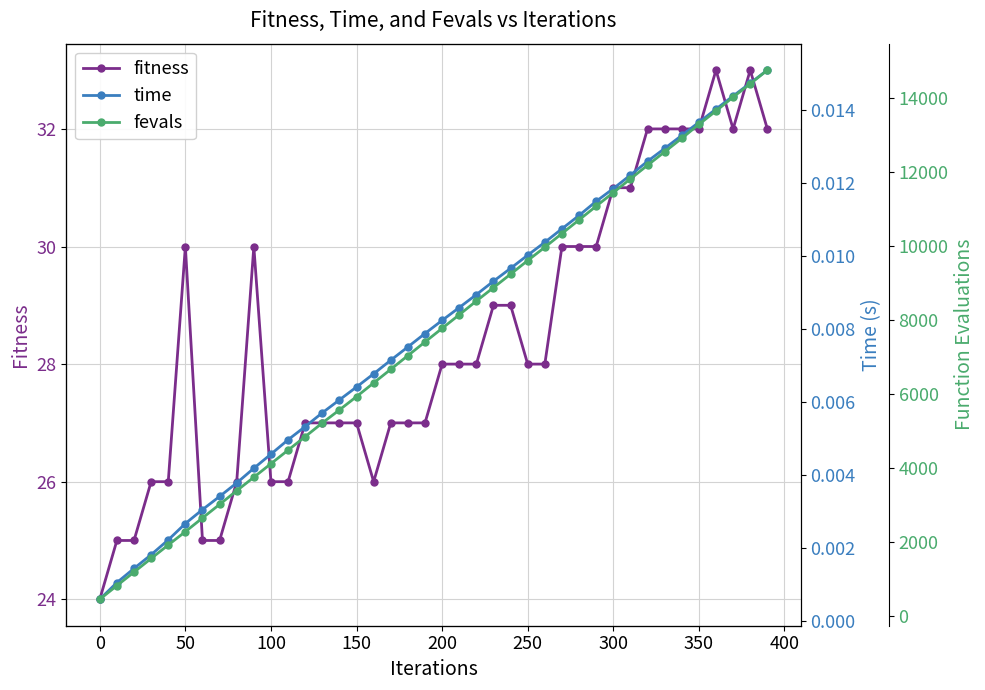

At how many categories does at least one series exceed 364?

40